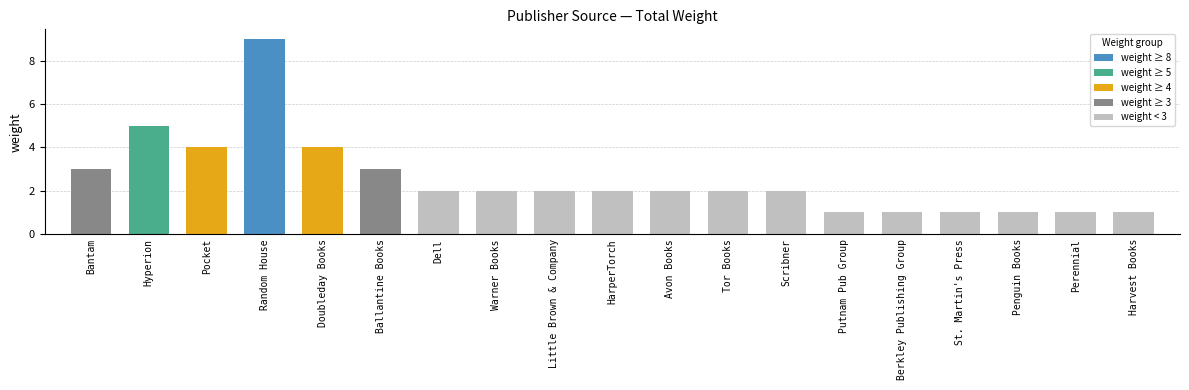

What is the maximum value shown in the chart?

9